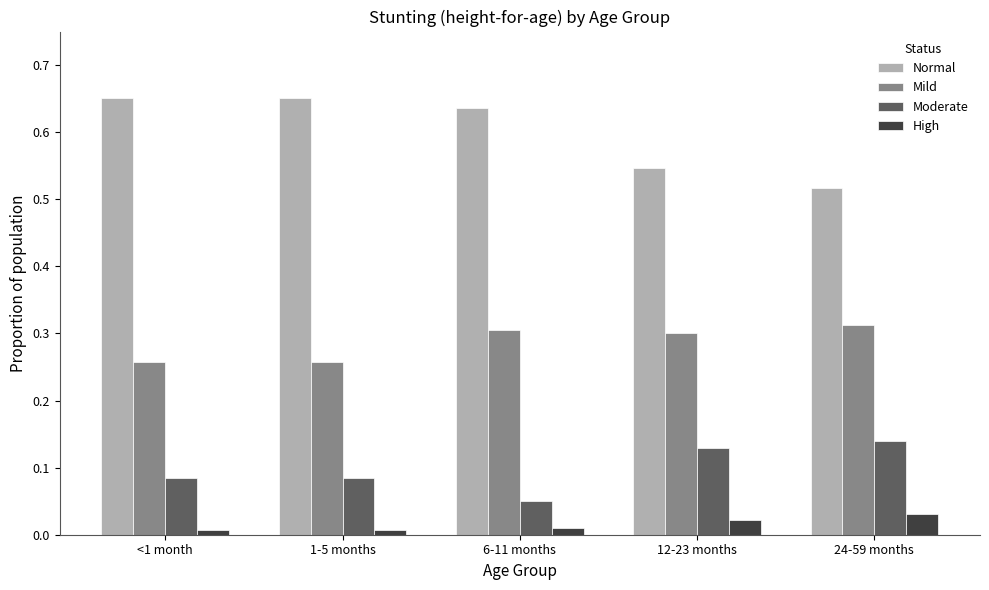

Is it true that Mild equals 0.1 at 1-5 months?

False